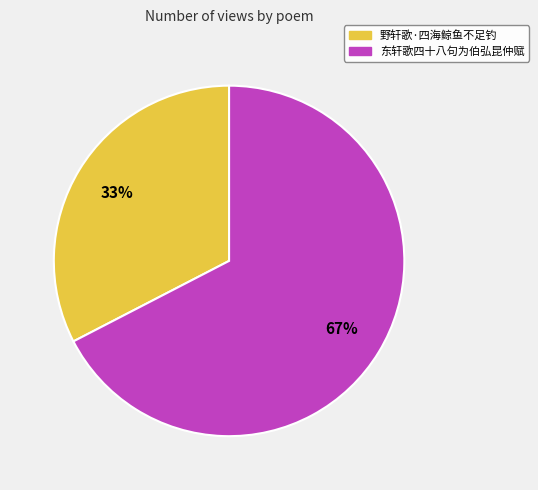

To the nearest percent, what percentage of the pie is 东轩歌四十八句为伯弘昆仲赋?

67%